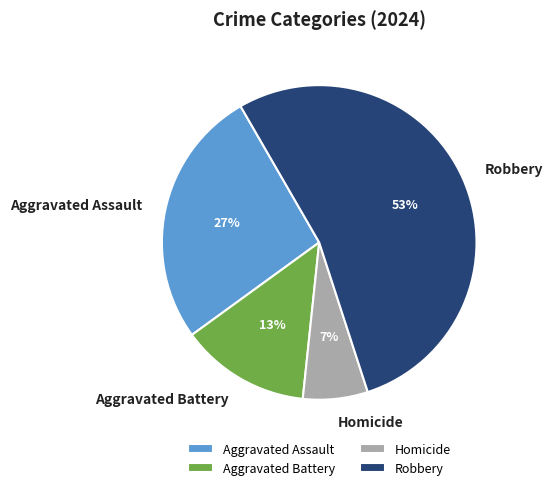

Do Robbery and Homicide together represent more than half of the pie?

Yes